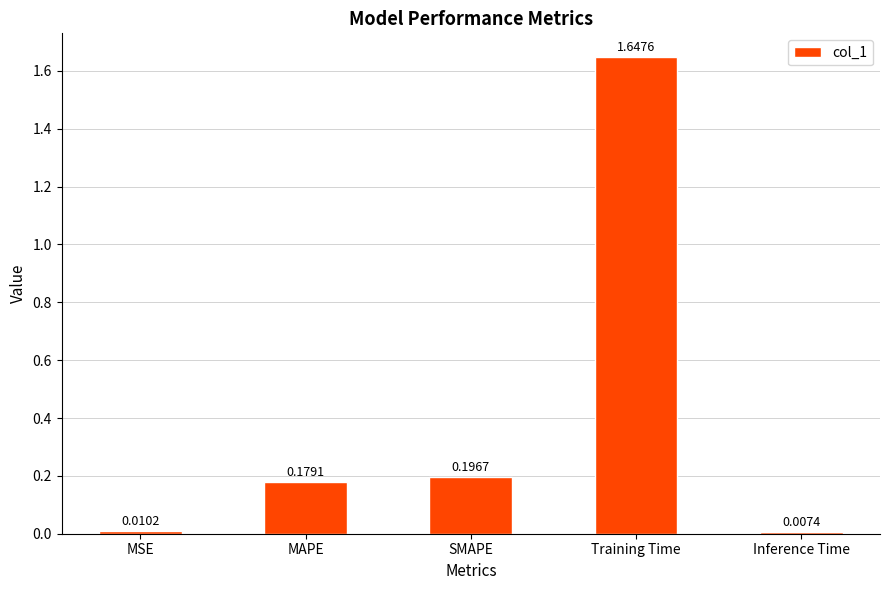

What is the label of the 3rd bar from the left?

SMAPE